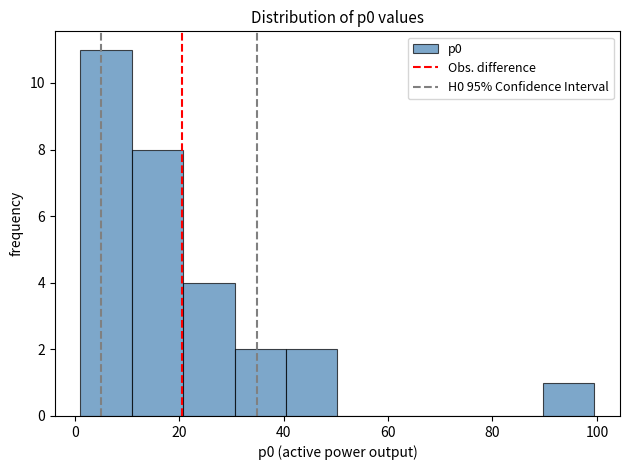

Reading left to right, list every bar in this chart as the range it spans on the x-axis followed by its height. Neither the bar edges nor the heights are printed on the chart, so give them approximately, as read against the axes.

2 to 10: 11
10 to 20: 8
20 to 30: 4
30 to 40: 2
40 to 50: 2
50 to 60: 0
60 to 70: 0
70 to 80: 0
80 to 90: 0
90 to 100: 1